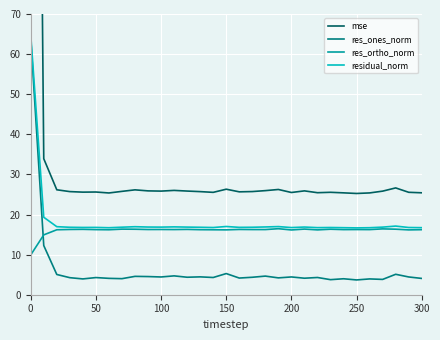

True or false: res_ones_norm has a value of 64.1 at 0.

True